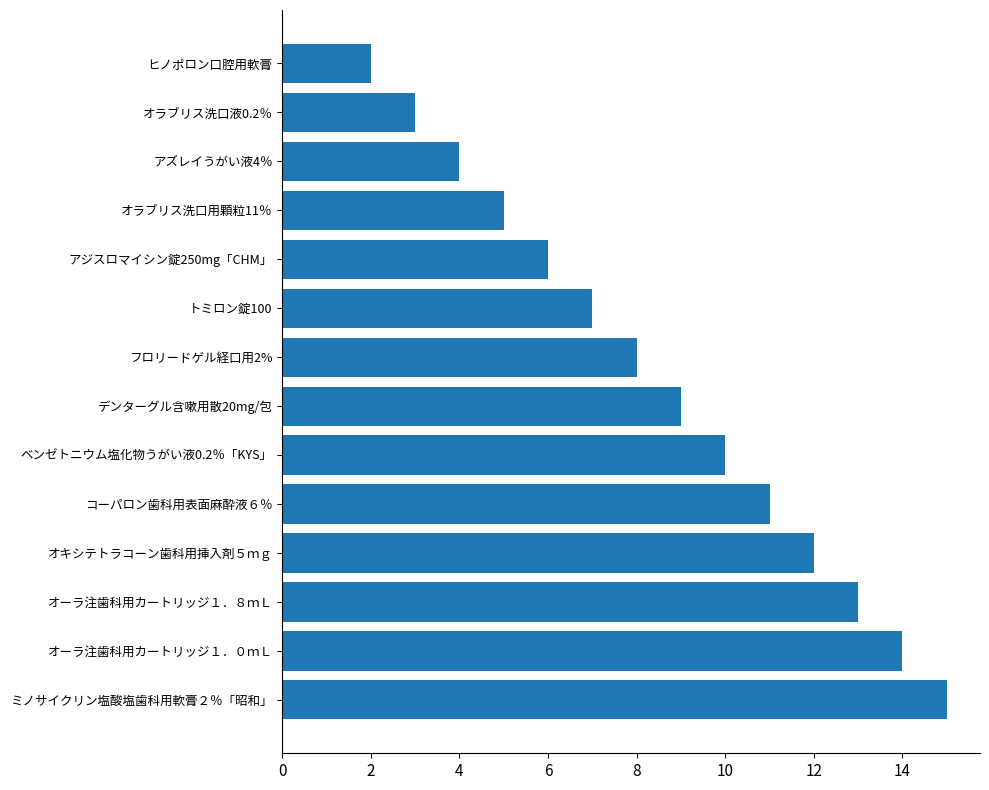

Rank the categories by value from lowest to highest.

ヒノポロン口腔用軟膏, オラブリス洗口液0.2％, アズレイうがい液4％, オラブリス洗口用顆粒11％, アジスロマイシン錠250mg「CHM」, トミロン錠100, フロリードゲル経口用2%, デンターグル含嗽用散20mg/包, ベンゼトニウム塩化物うがい液0.2％「KYS」, コーパロン歯科用表面麻酔液６％, オキシテトラコーン歯科用挿入剤５ｍｇ, オーラ注歯科用カートリッジ１．８ｍＬ, オーラ注歯科用カートリッジ１．０ｍＬ, ミノサイクリン塩酸塩歯科用軟膏２％「昭和」